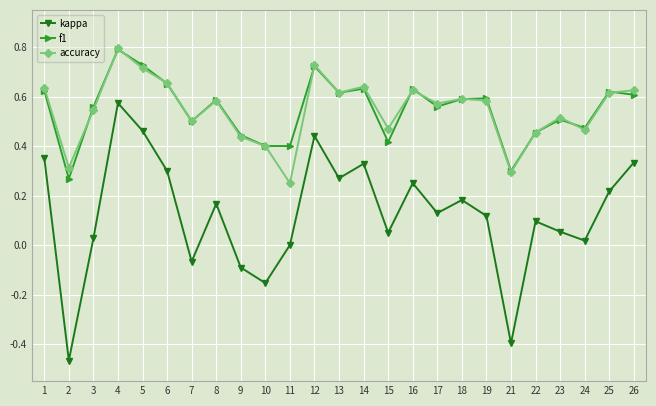

What is the total value across all series at 23?

1.1